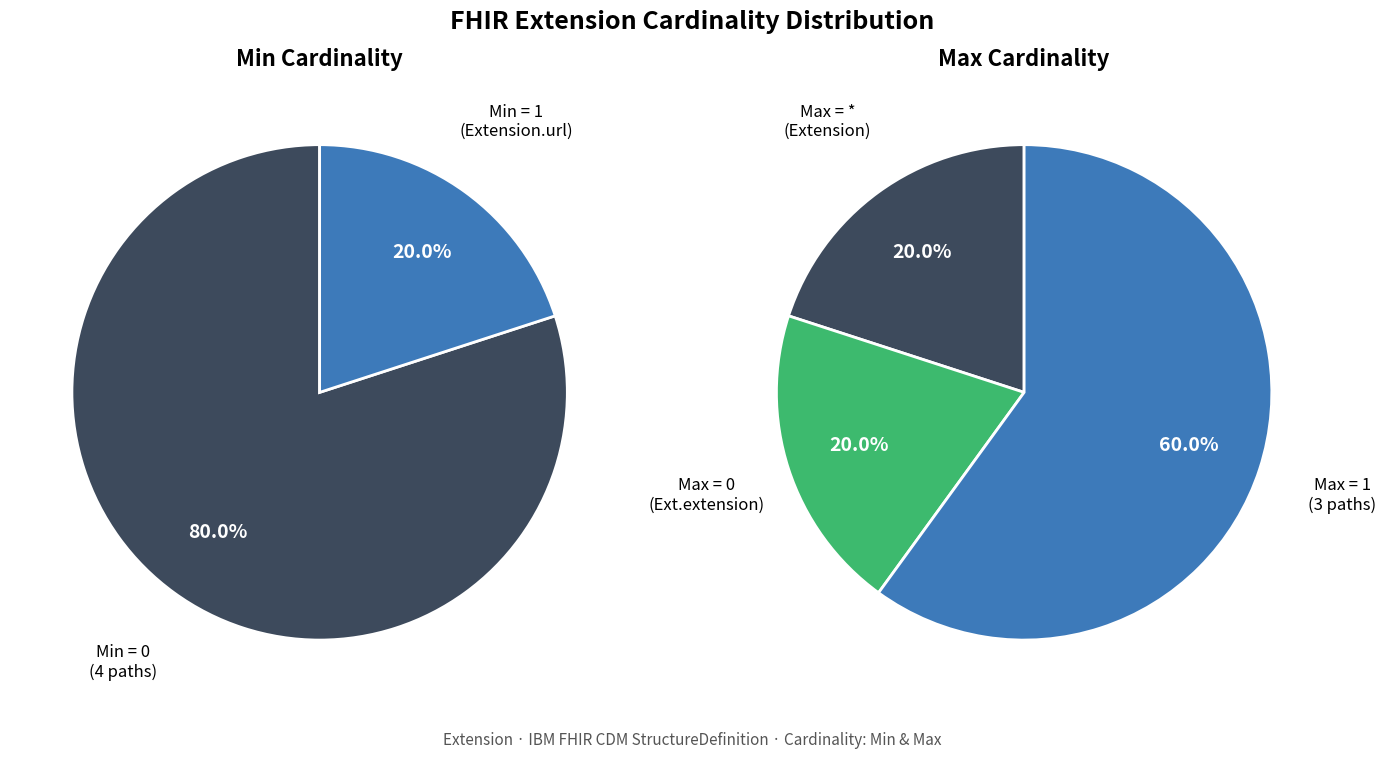

Is it true that Extension.value[x] is 0% of the pie?

True